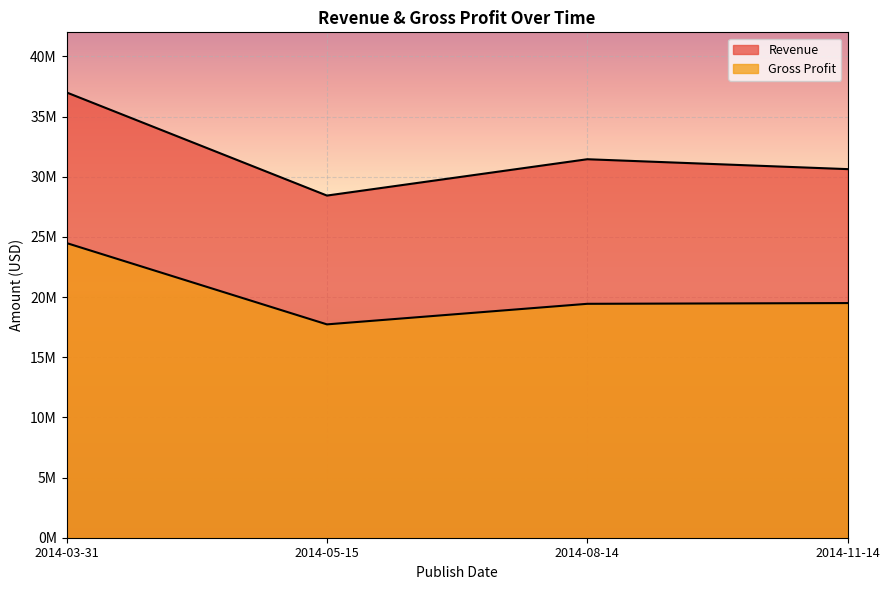

Which series has the largest range (max minus min)?

Revenue